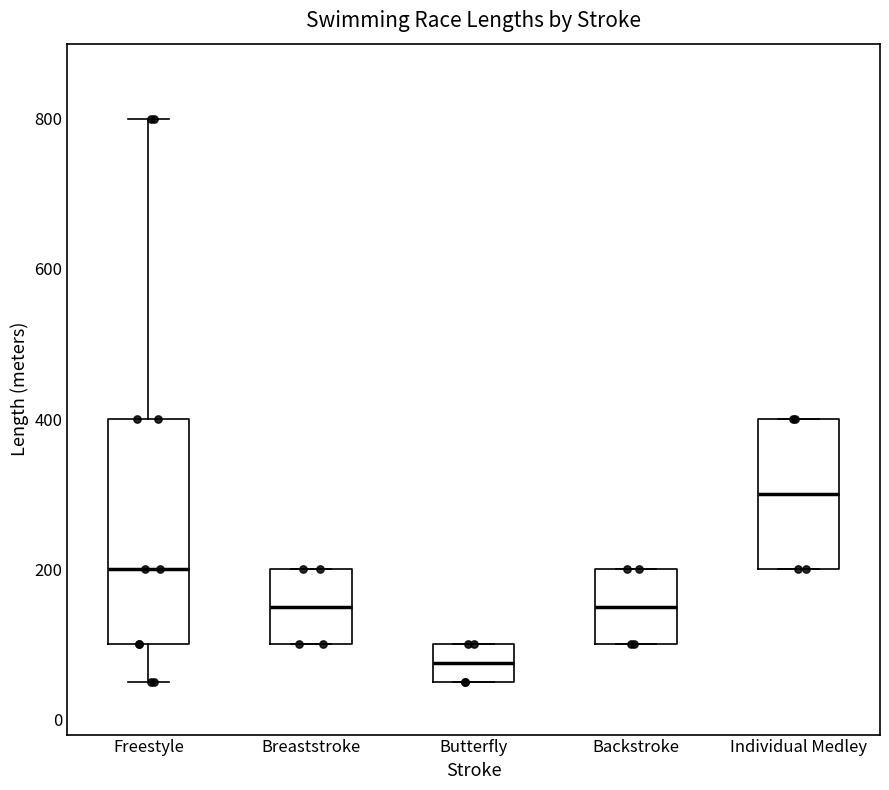

Reading left to right, read every box against the y-axis: the position of its median line, the range the box covers, and the ends of its whiskers. The values are not printed on the chart, so give them approximately, as read against the axis.

Freestyle: median 200, box 100 to 400, whiskers 60 to 800
Breaststroke: median 160, box 100 to 200, whiskers 100 to 200
Butterfly: median 80, box 60 to 100, whiskers 60 to 100
Backstroke: median 160, box 100 to 200, whiskers 100 to 200
Individual Medley: median 300, box 200 to 400, whiskers 200 to 400